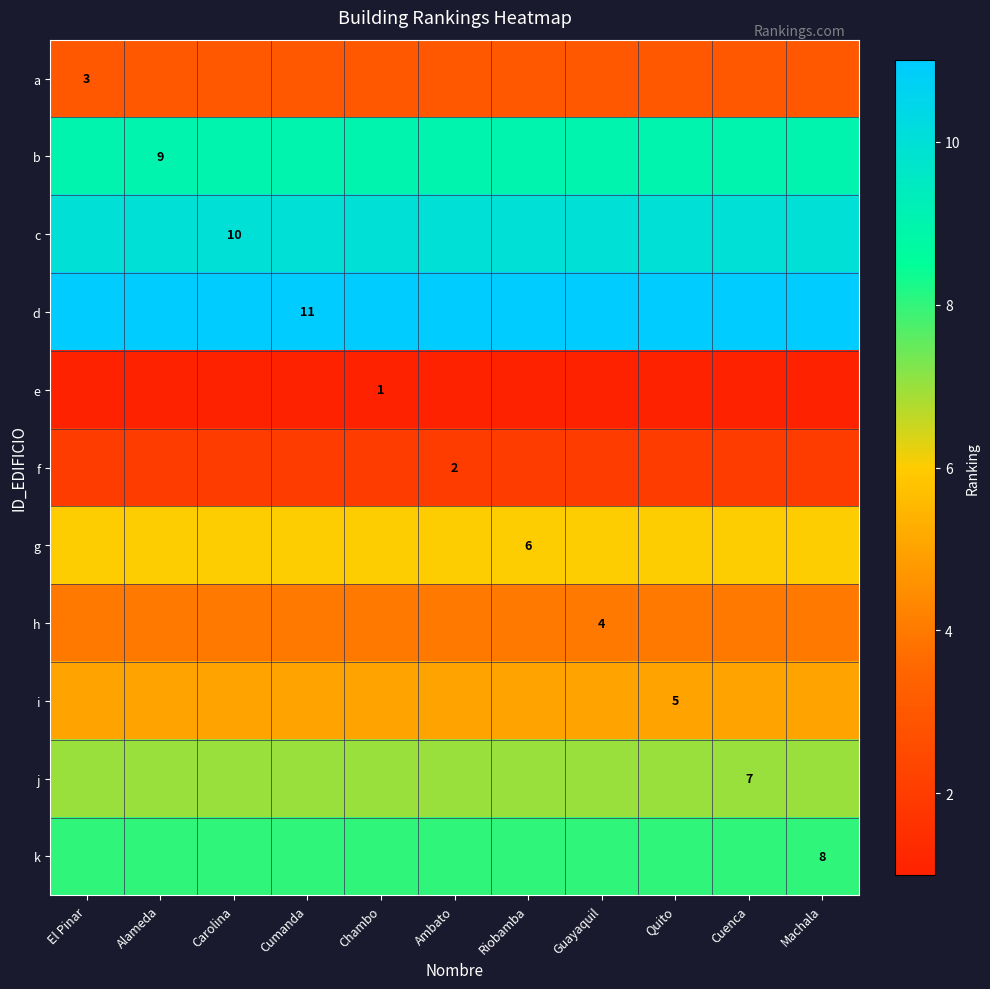

List the series in order of their peak value, highest first.

d, c, b, k, j, g, i, h, a, f, e